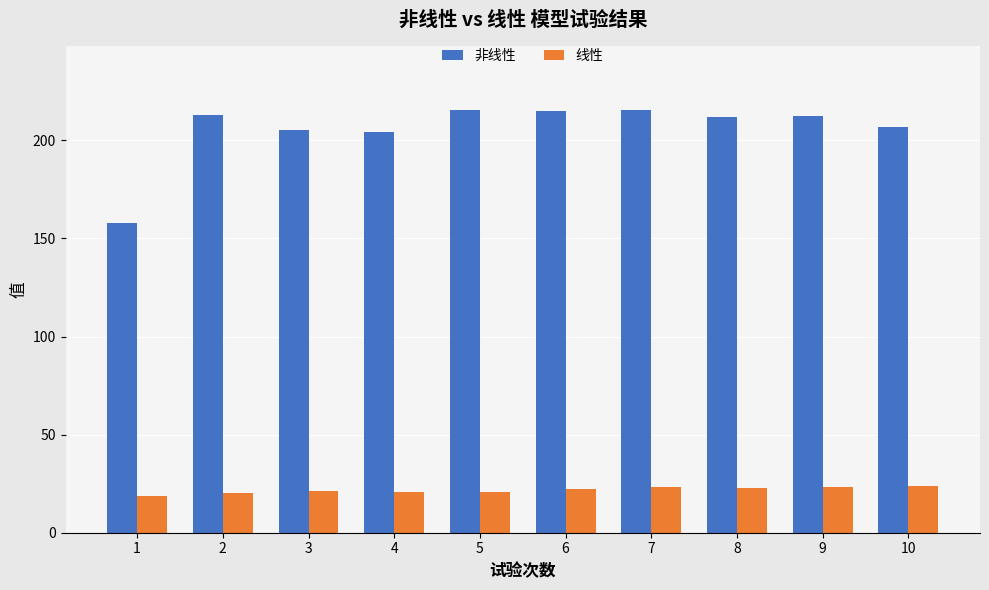

Are the bars grouped side by side (vs. stacked)?

Yes